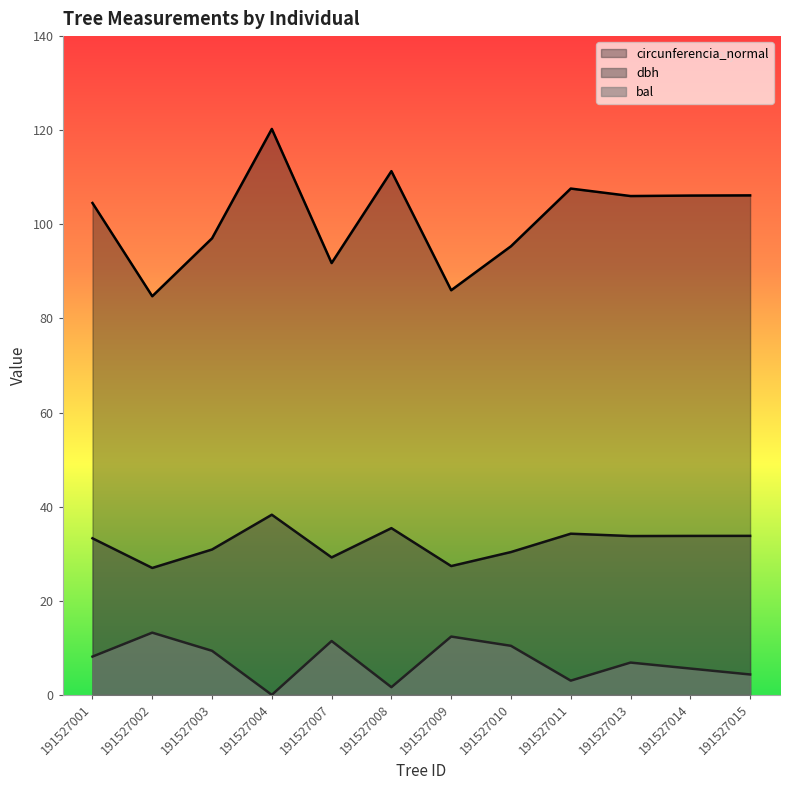

Read the bal value at 191527011.

3.0